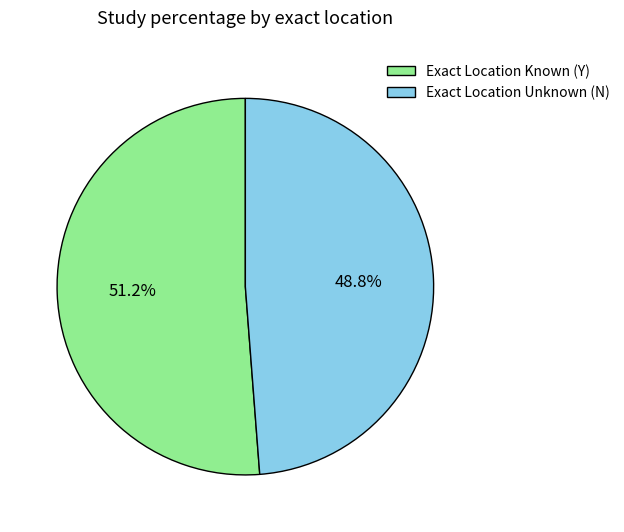

Which category accounts for the majority?

Exact Location Known (Y)